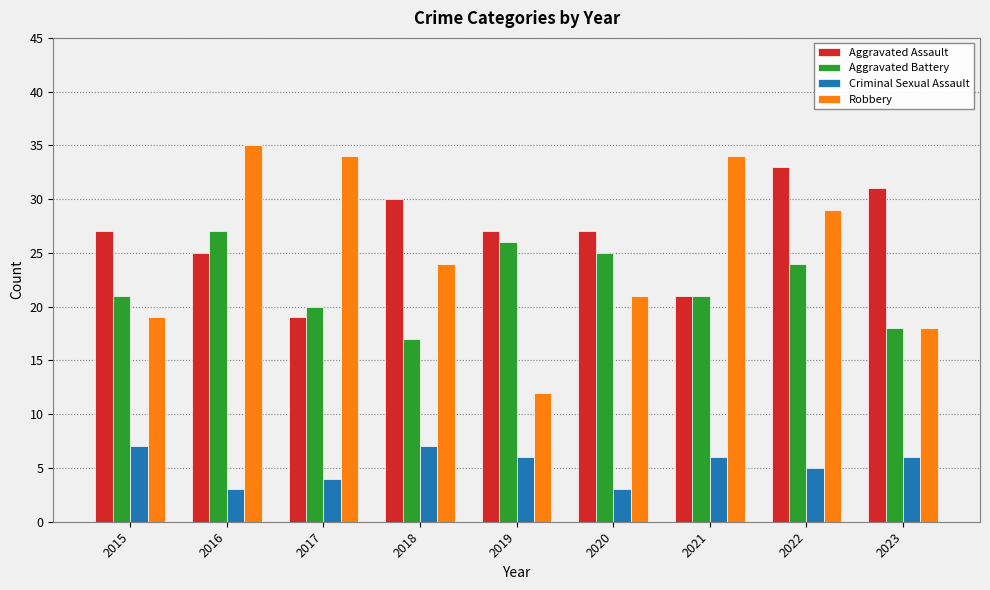

What is the maximum value for Aggravated Battery?

27